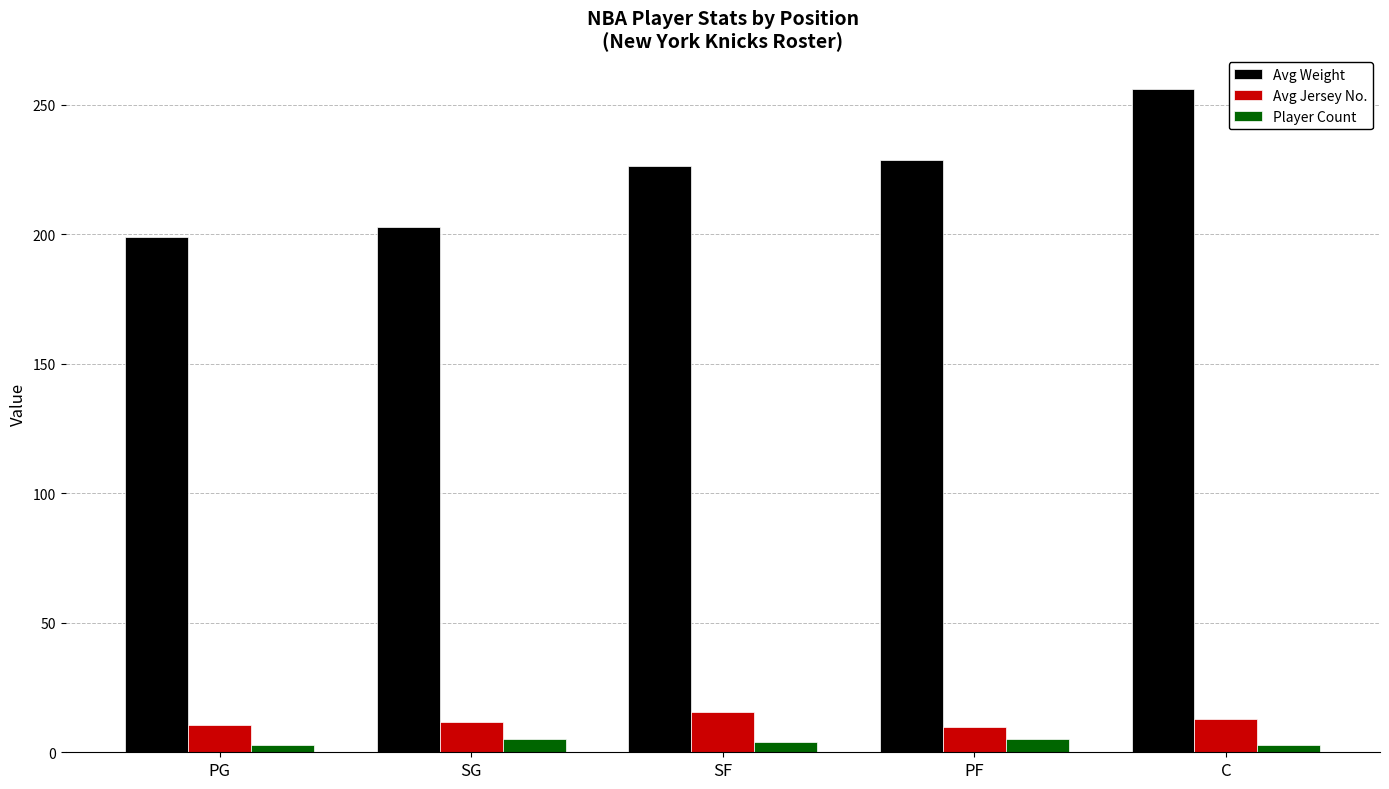

What is the difference between the highest and lowest values at SG?

198.0